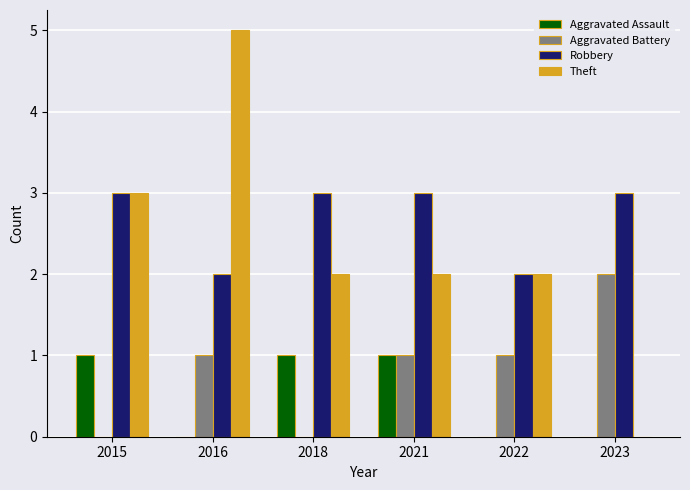

Does the chart contain stacked bars?

No